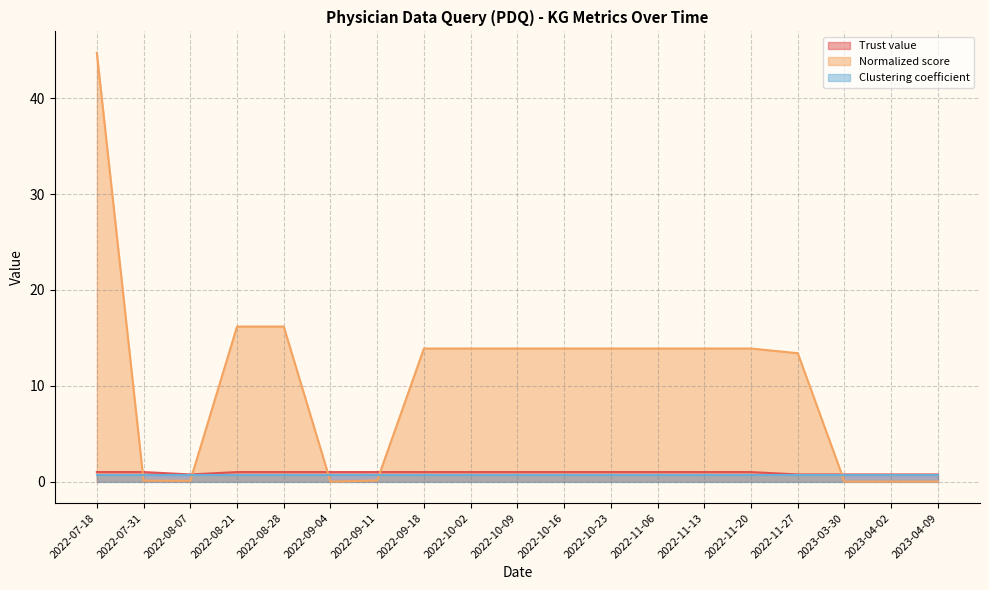

List the labels in order of Trust value value, smallest first.

2022-08-07, 2022-11-27, 2023-03-30, 2023-04-02, 2023-04-09, 2022-07-18, 2022-07-31, 2022-08-21, 2022-08-28, 2022-09-04, 2022-09-11, 2022-09-18, 2022-10-02, 2022-10-09, 2022-10-16, 2022-10-23, 2022-11-06, 2022-11-13, 2022-11-20